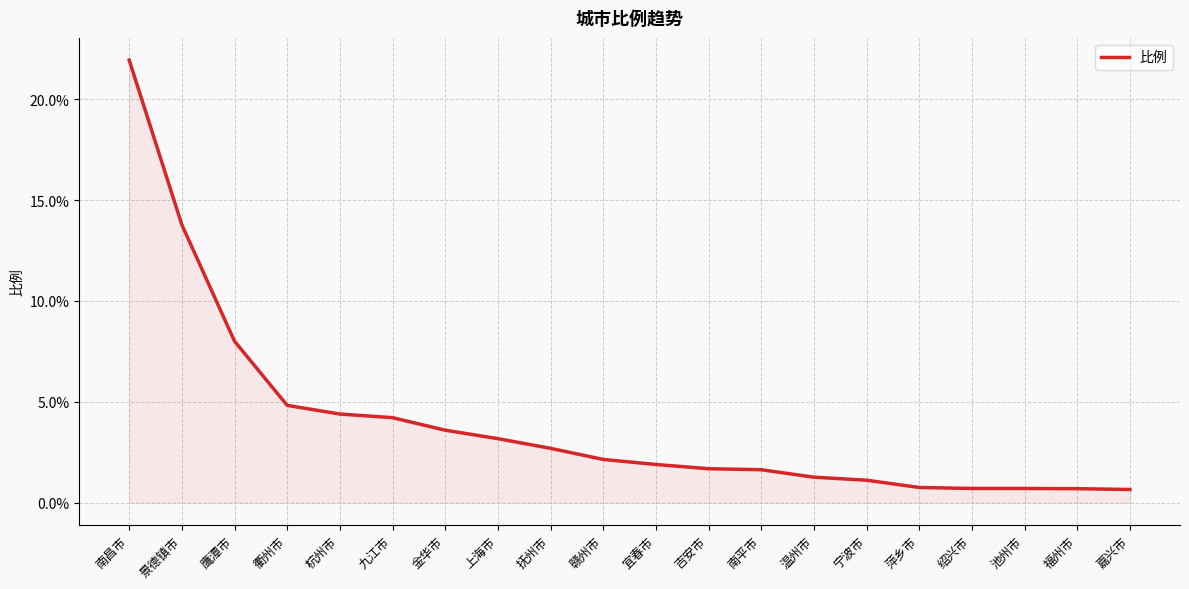

What is the greatest value displayed?

21.9